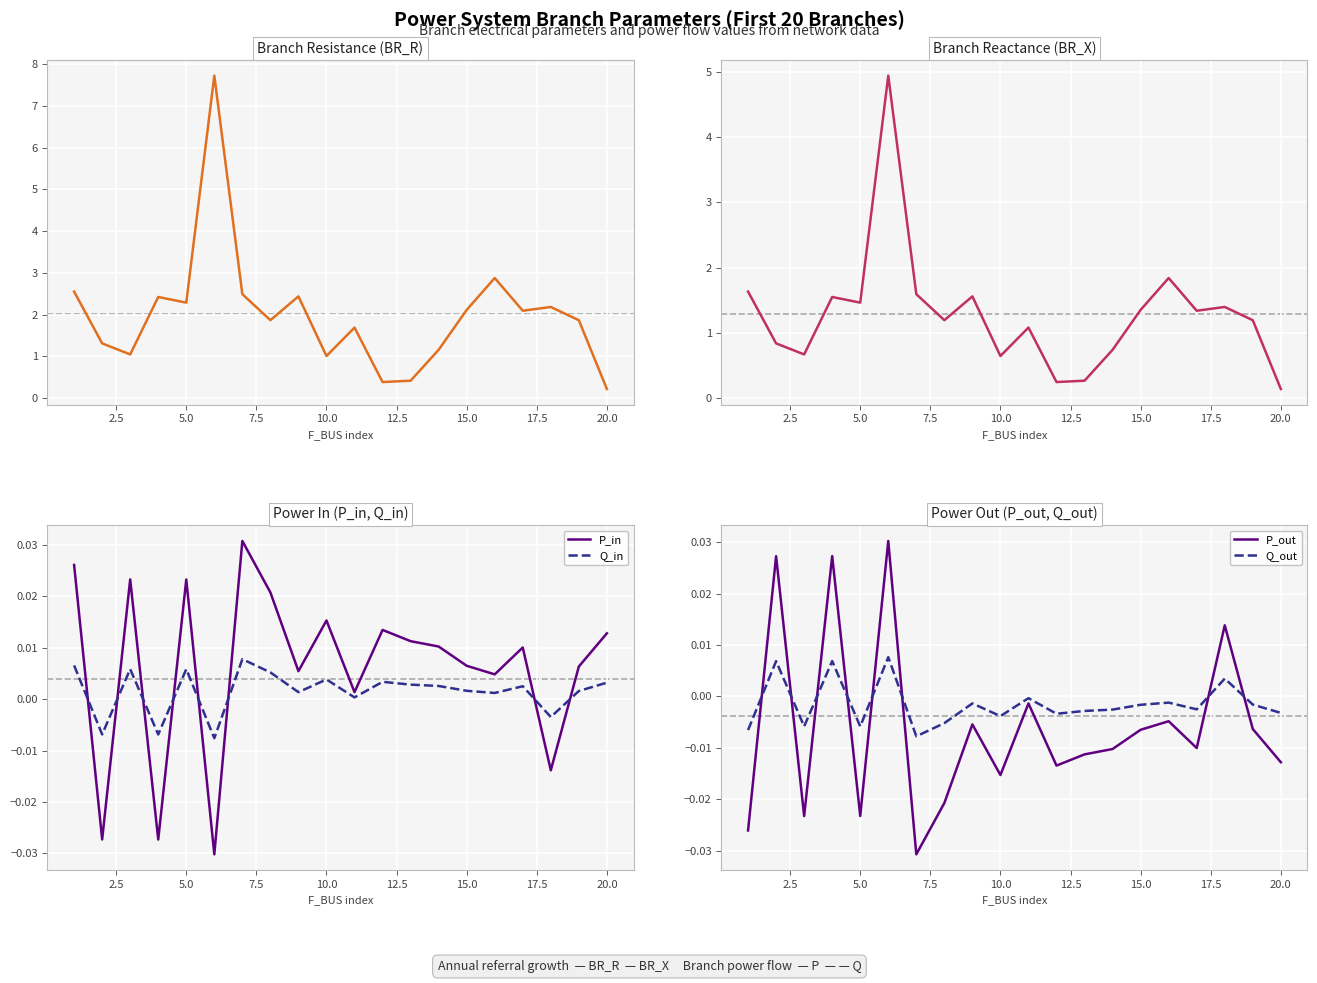

True or false: BR_X and Q_in cross at least once.

False